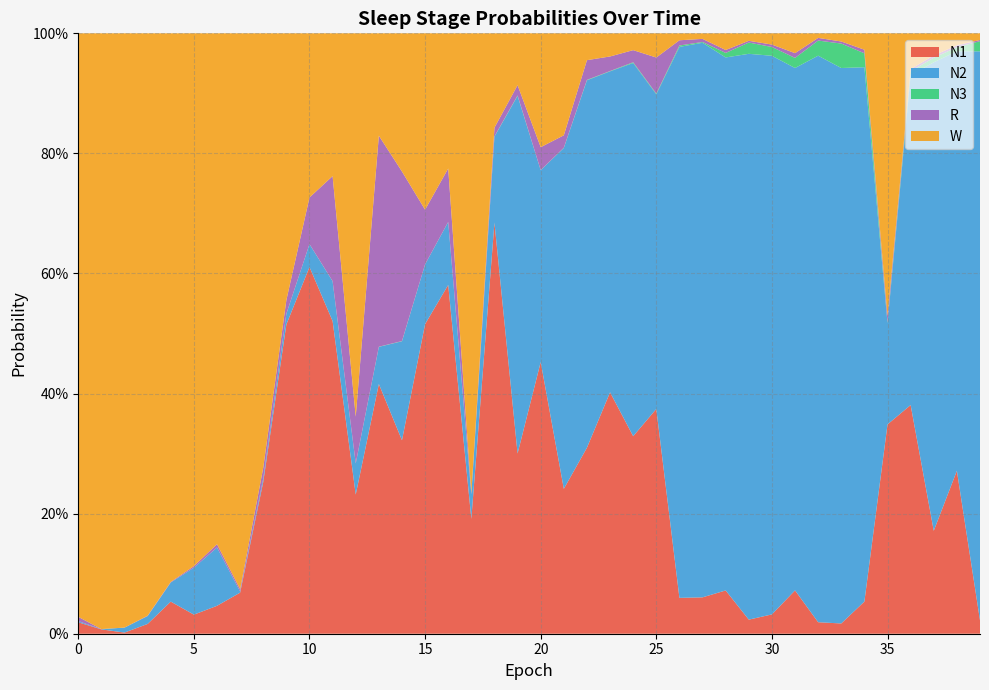

Reading left to right, extract all data points from this chart.

N1: 0.0	0.0	0.0	0.0	0.1	0.0	0.0	0.1	0.3	0.5	0.6	0.5	0.2	0.4	0.3	0.5	0.6	0.2	0.7	0.3	0.5	0.2	0.3	0.4	0.3	0.4	0.1	0.1	0.1	0.0	0.0	0.1	0.0	0.0	0.1	0.3	0.4	0.2	0.3	0.0
N2: 0.0	0.0	0.0	0.0	0.0	0.1	0.1	0.0	0.0	0.0	0.0	0.1	0.1	0.1	0.2	0.1	0.1	0.0	0.1	0.6	0.3	0.6	0.6	0.5	0.6	0.5	0.9	0.9	0.9	0.9	0.9	0.9	0.9	0.9	0.9	0.2	0.5	0.8	0.7	0.9
N3: 0.0	0.0	0.0	0.0	0.0	0.0	0.0	0.0	0.0	0.0	0.0	0.0	0.0	0.0	0.0	0.0	0.0	0.0	0.0	0.0	0.0	0.0	0.0	0.0	0.0	0.0	0.0	0.0	0.0	0.0	0.0	0.0	0.0	0.0	0.0	0.0	0.0	0.0	0.0	0.0
R: 0.0	0.0	0.0	0.0	0.0	0.0	0.0	0.0	0.0	0.0	0.1	0.2	0.1	0.4	0.3	0.1	0.1	0.0	0.0	0.0	0.0	0.0	0.0	0.0	0.0	0.1	0.0	0.0	0.0	0.0	0.0	0.0	0.0	0.0	0.0	0.0	0.0	0.0	0.0	0.0
W: 1.0	1.0	1.0	1.0	0.9	0.9	0.9	0.9	0.7	0.4	0.3	0.2	0.6	0.2	0.2	0.3	0.2	0.8	0.2	0.1	0.2	0.2	0.0	0.0	0.0	0.0	0.0	0.0	0.0	0.0	0.0	0.0	0.0	0.0	0.0	0.5	0.1	0.0	0.0	0.0